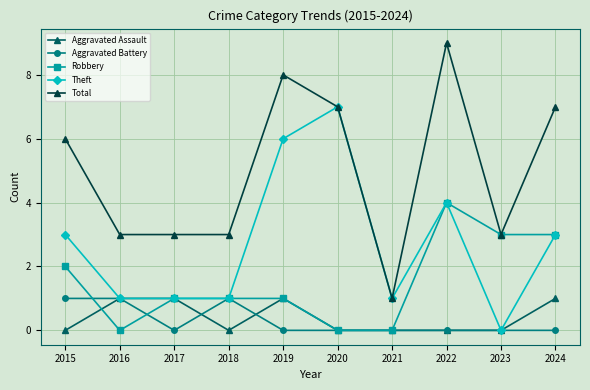

Count the Aggravated Battery values in the range 0 to 1.

10